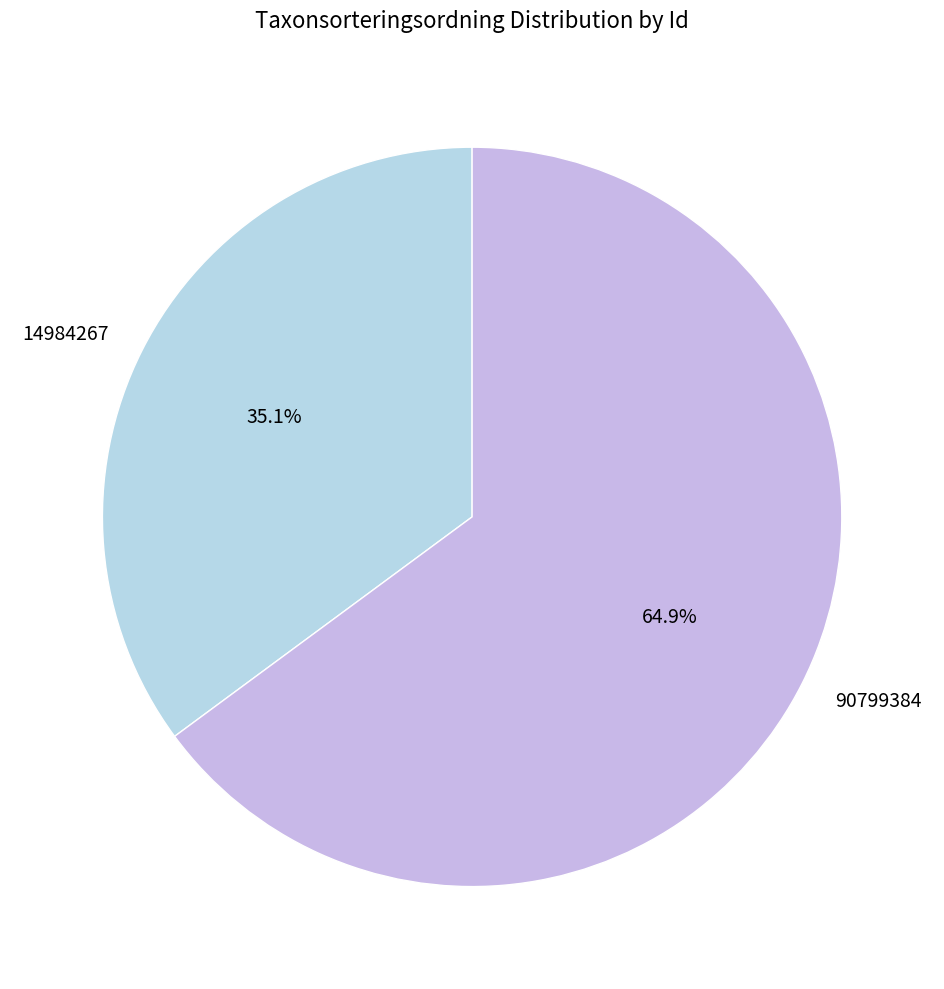

To the nearest percent, what percentage of the pie is 14984267?

35%